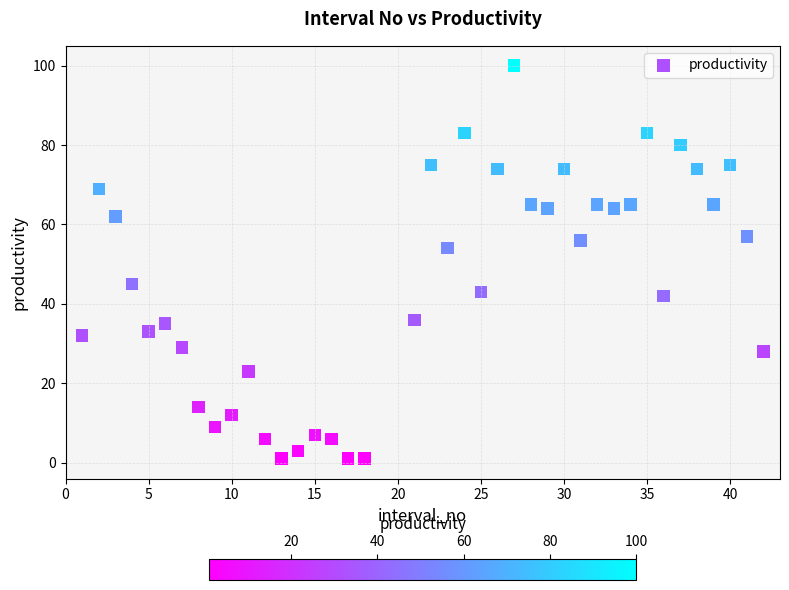

What is the range of X values (max minus min)?

41